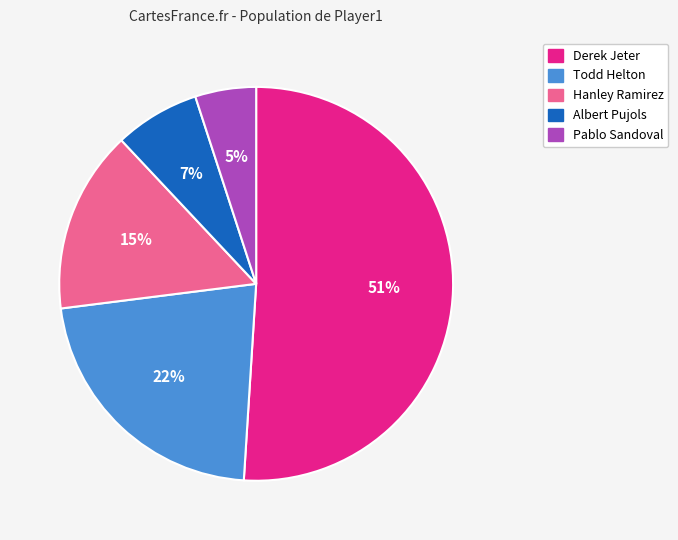

Between Todd Helton and Derek Jeter, which is larger?

Derek Jeter